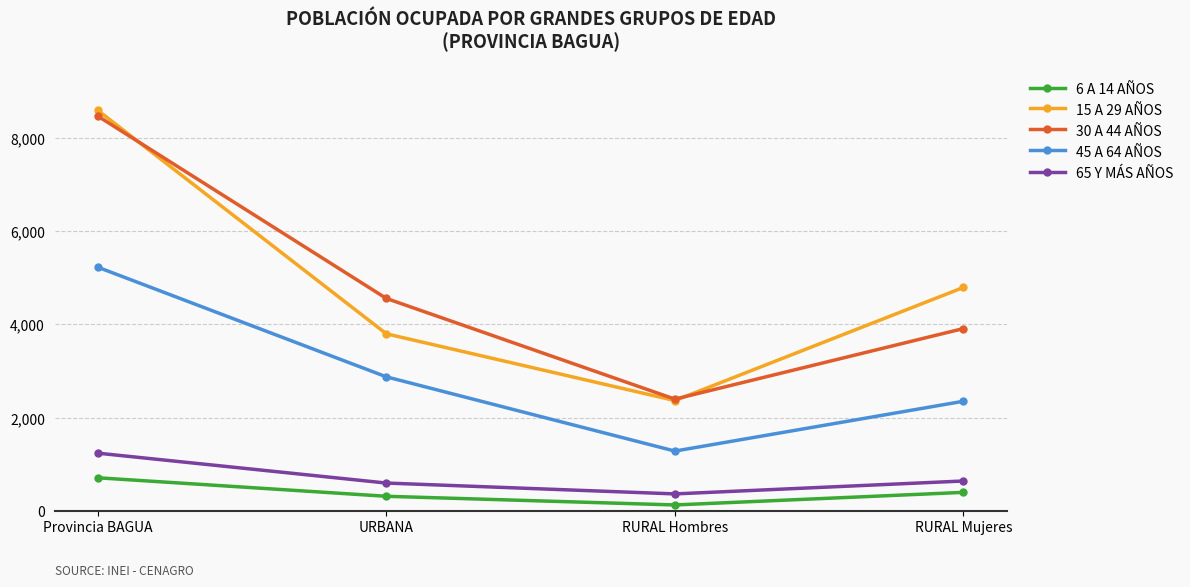

Rank the series by their maximum value, from highest to lowest.

15 A 29 AÑOS, 30 A 44 AÑOS, 45 A 64 AÑOS, 65 Y MÁS AÑOS, 6 A 14 AÑOS